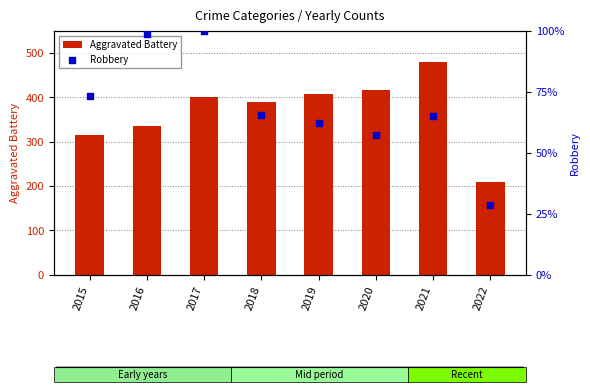

Which series reaches the minimum Y coordinate?

Robbery